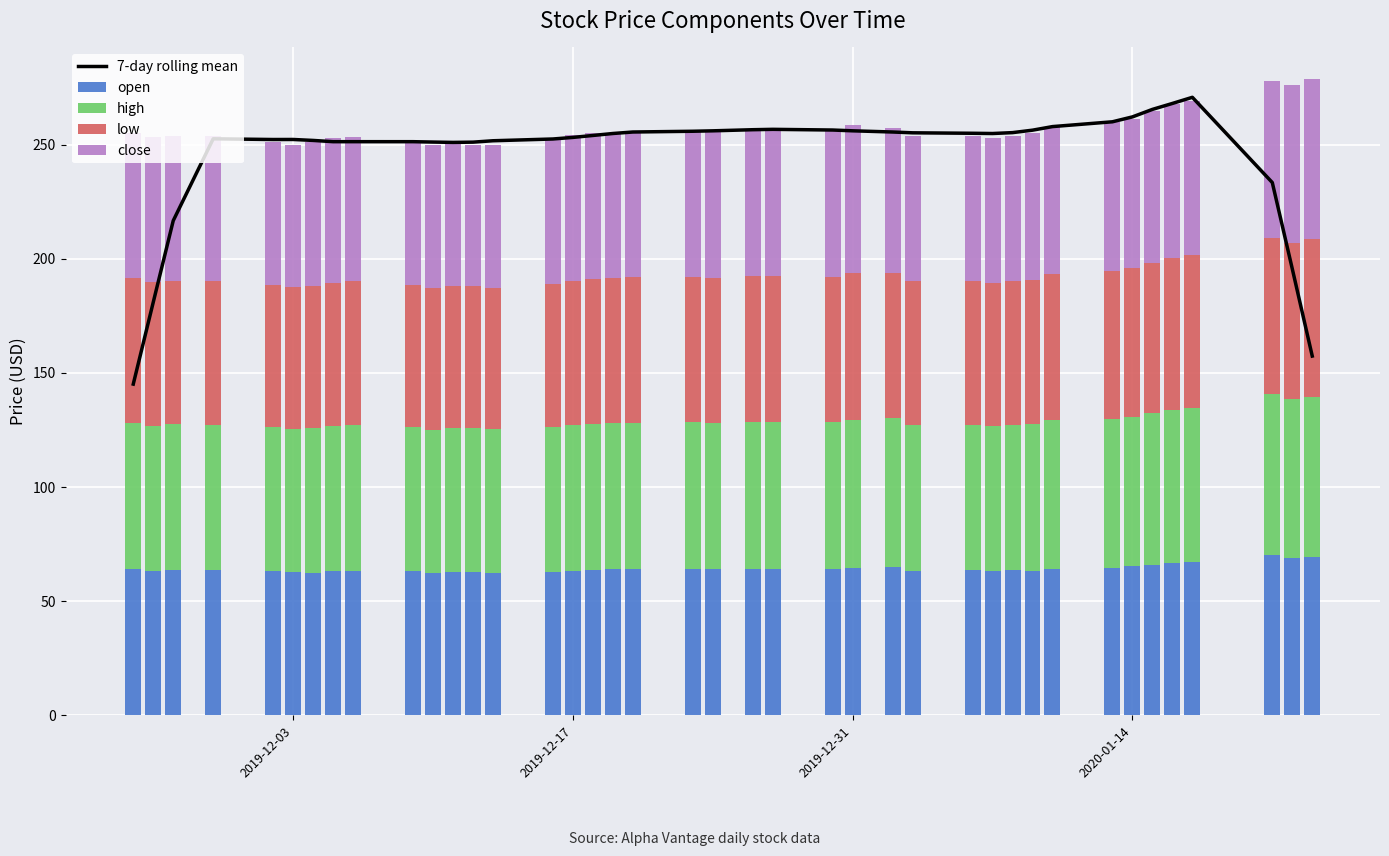

What is the sum of all open values?

2569.1